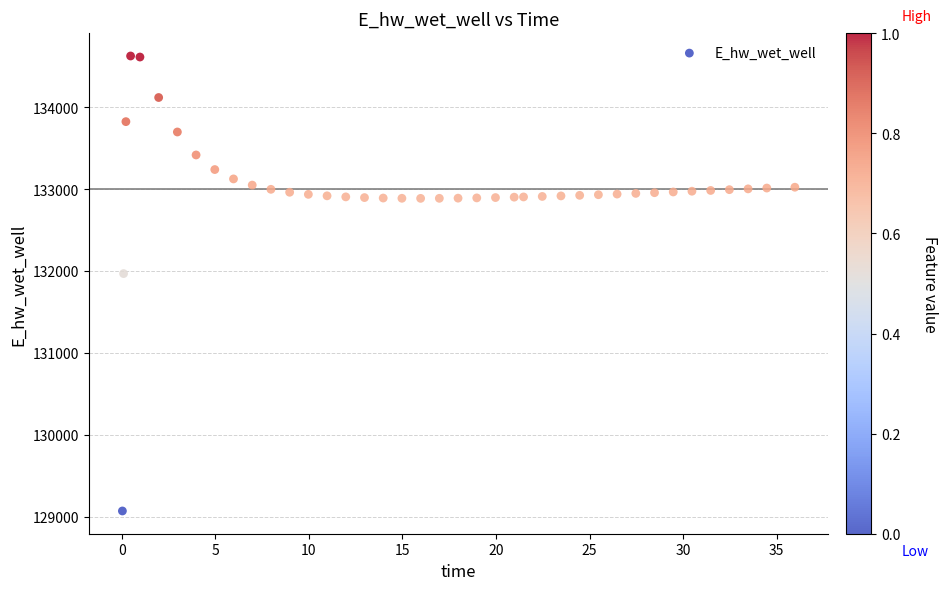

What Y value in the scatter plot is closest to 131849?

131970.0